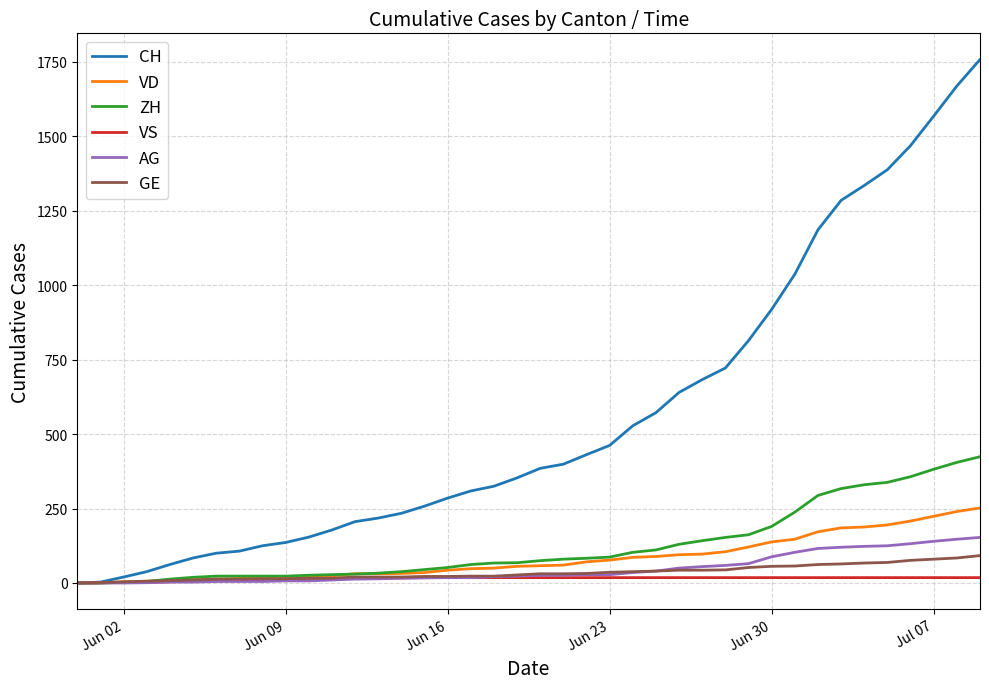

Which series has the widest spread of values?

CH